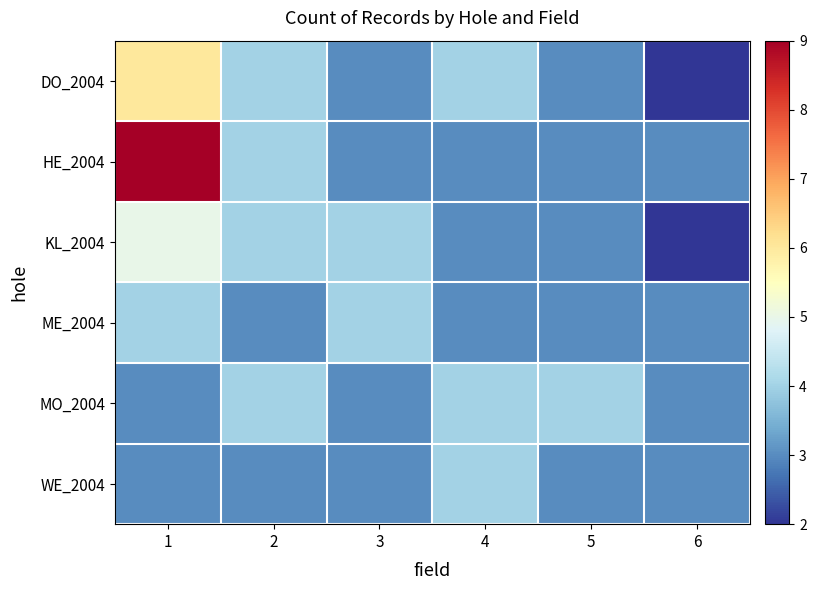

What is the difference between the highest and lowest values at 1?

6